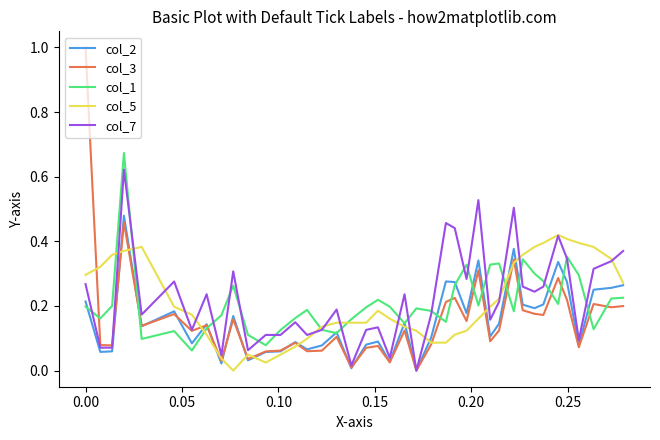

Rank the series by their maximum value, from lowest to highest.

col_5, col_2, col_7, col_1, col_3